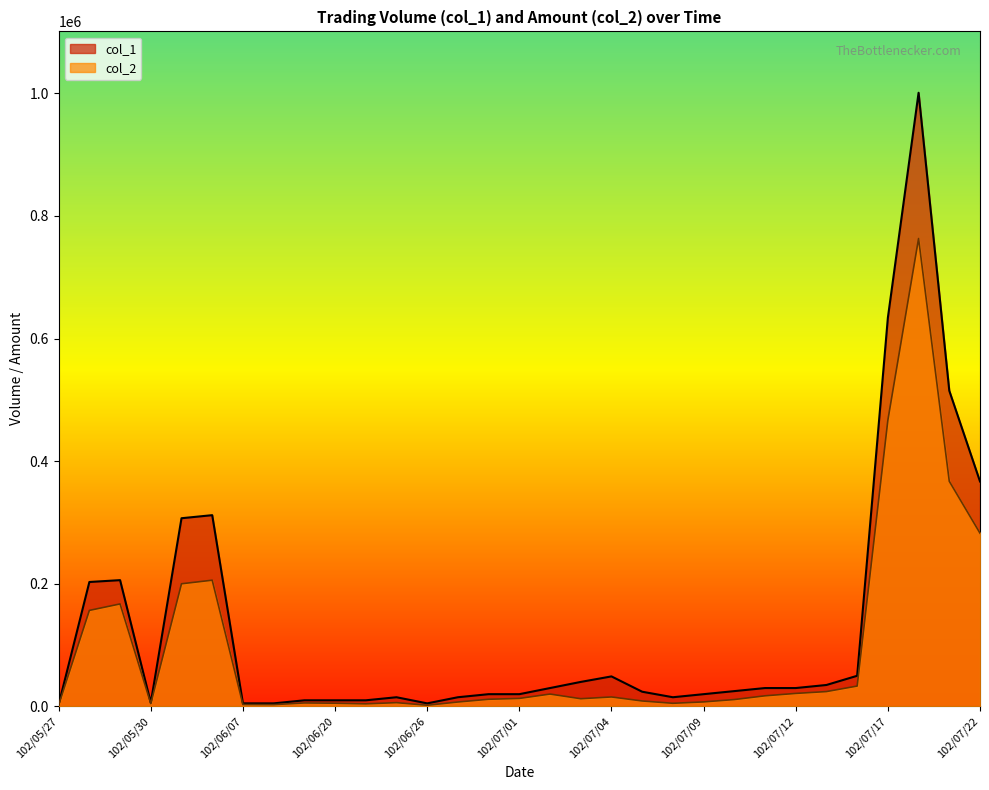

The value of col_2 at 102/05/30 is 4680. True or false?

True